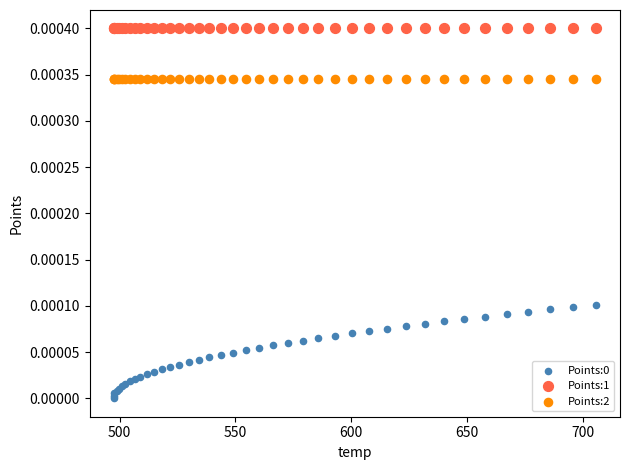

Which series contains the highest Y value?

Points:1